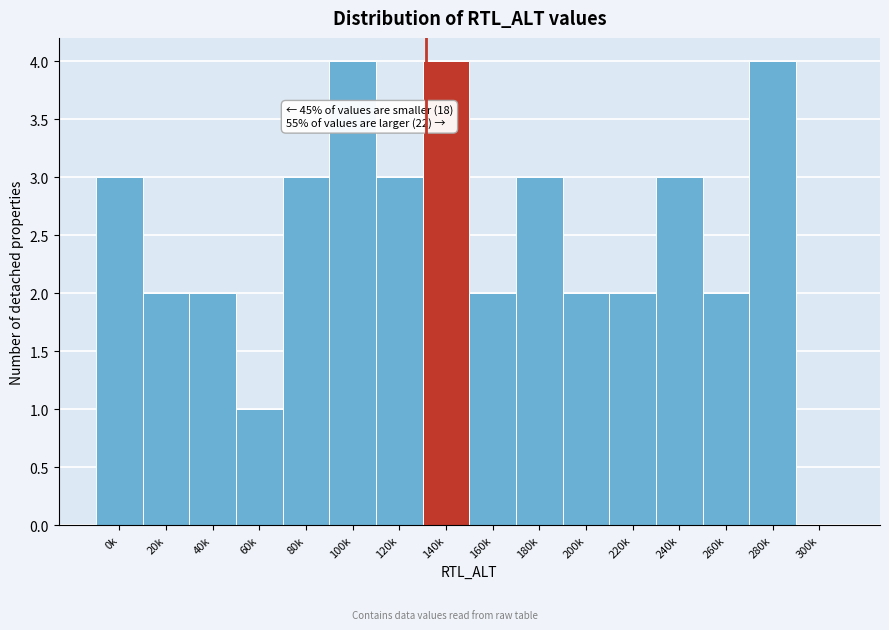

Reading right to left, list all the values displayed in this chart.

300k=0	280k=4	260k=2	240k=3	220k=2	200k=2	180k=3	160k=2	140k=4	120k=3	100k=4	80k=3	60k=1	40k=2	20k=2	0k=3